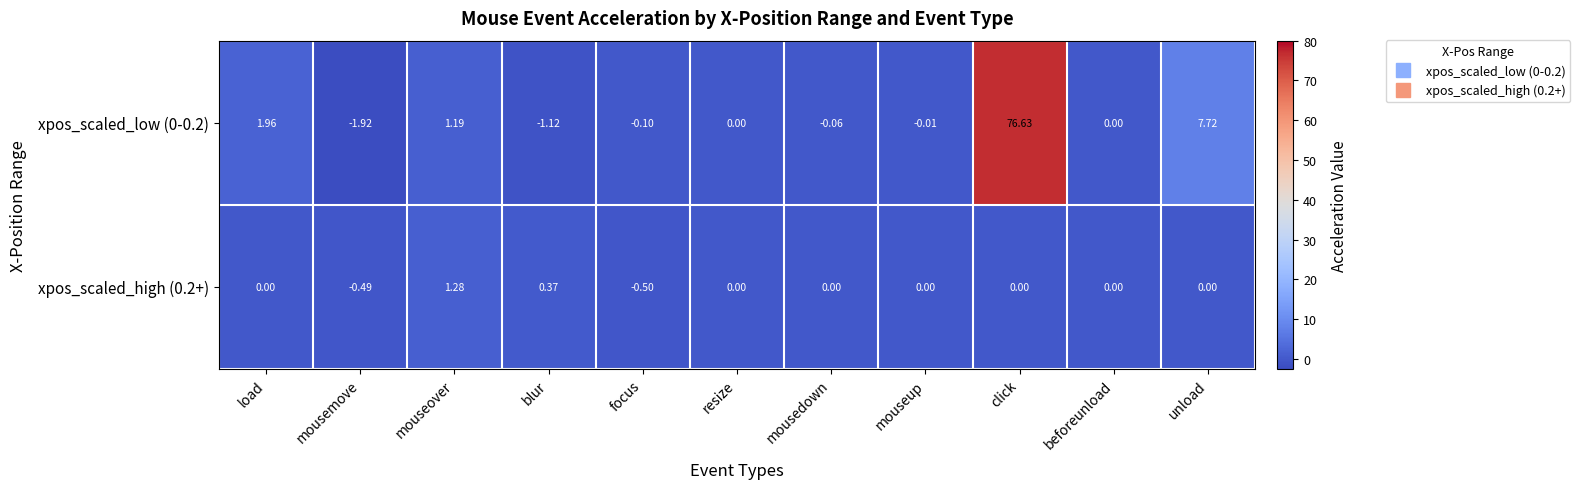

Which category has the highest value in the xpos_scaled_high (0.2+) series?

mouseover